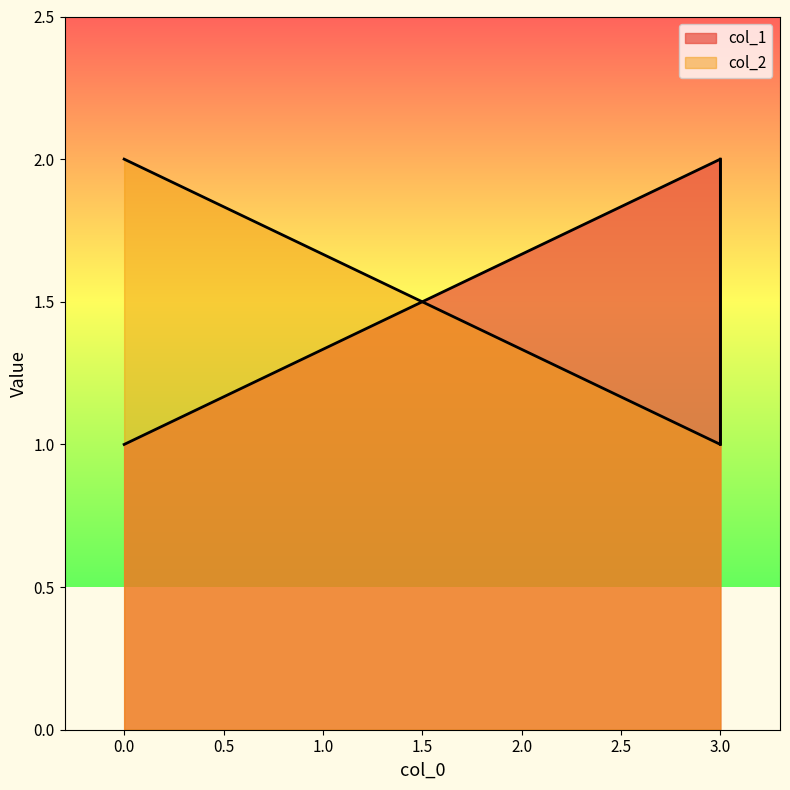

What is the minimum value shown in the chart?

1